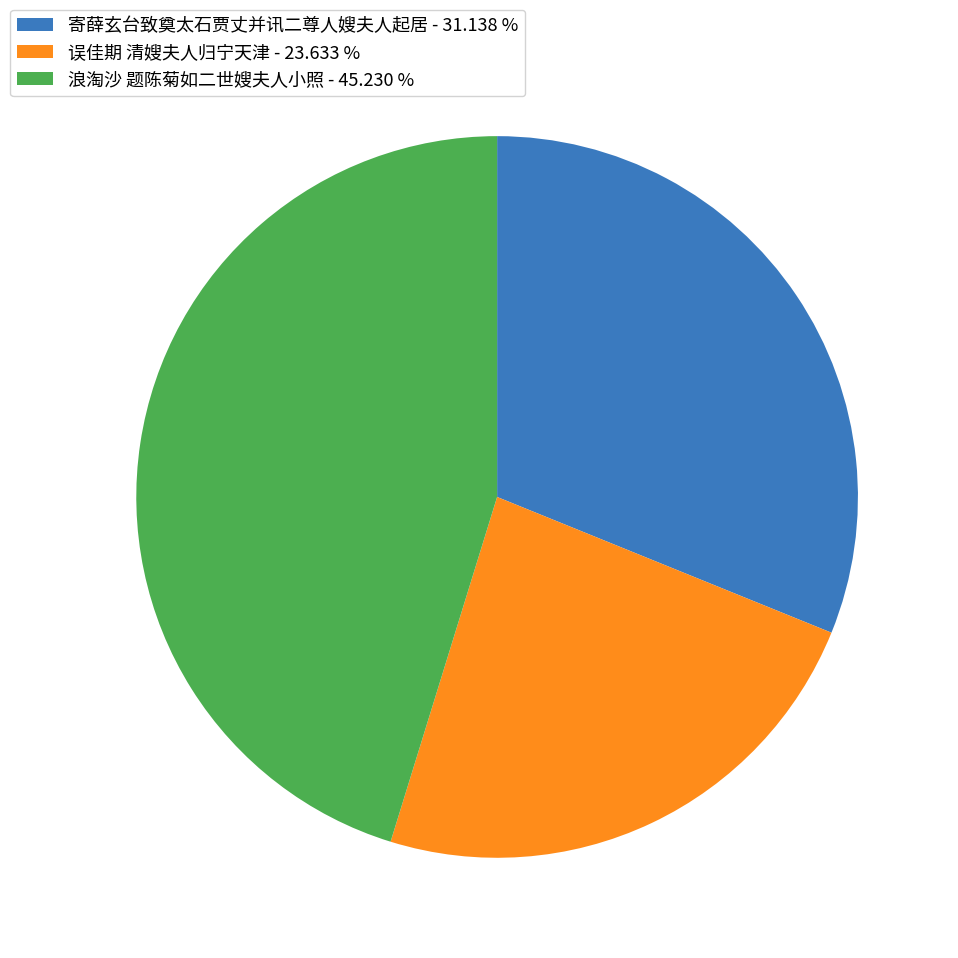

Is it true that 误佳期 清嫂夫人归宁天津 is 16% of the pie?

False